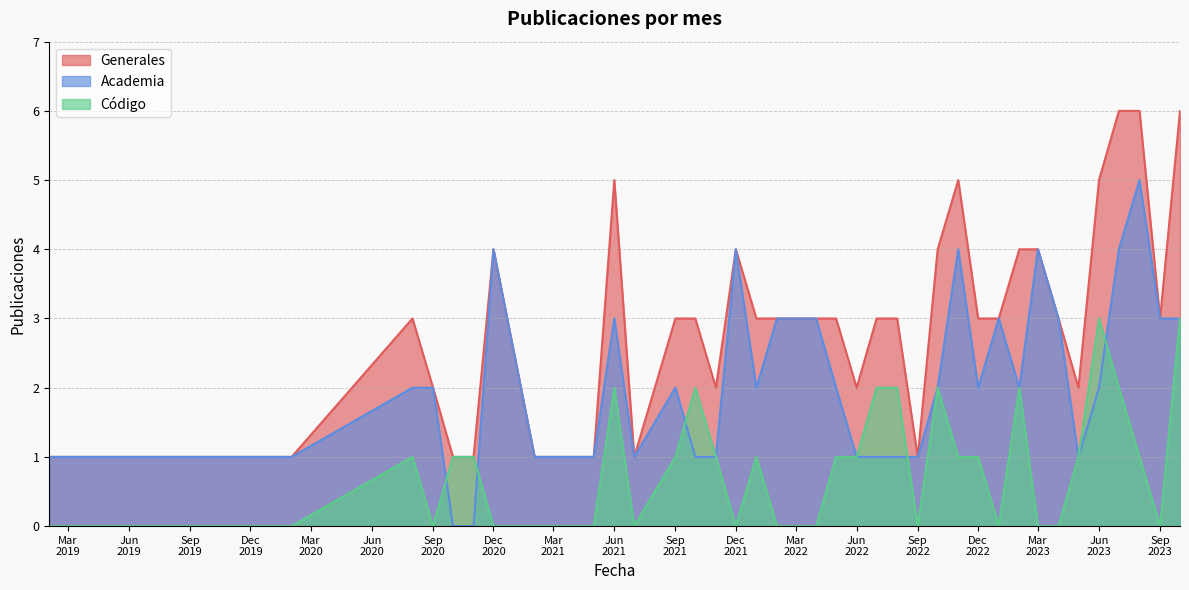

The value of Generales at 2022-07-01 is 1. True or false?

False